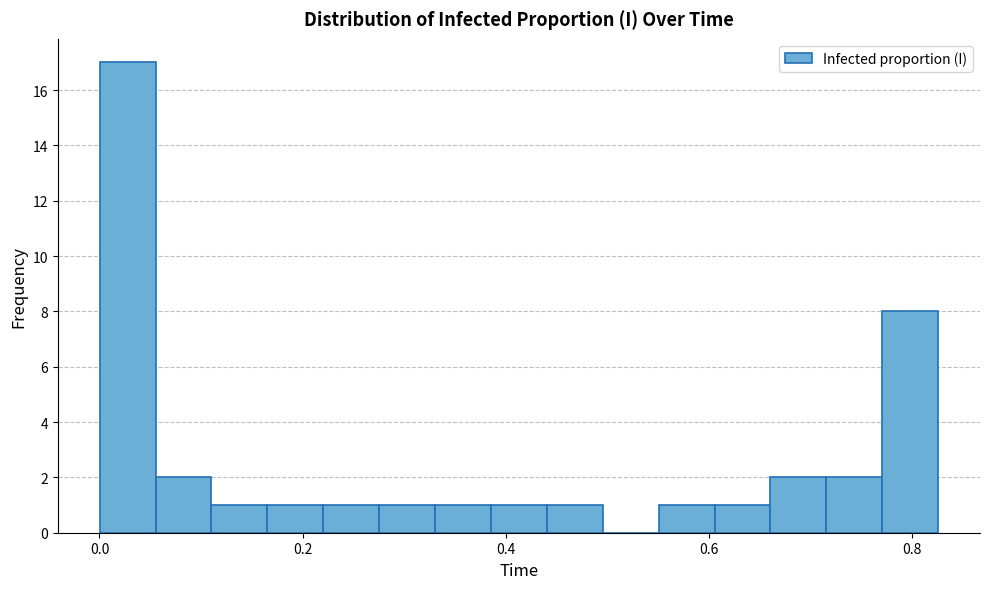

Around what value on the x-axis is the tallest bar? Give the approximate position of its centre, as read against the axis.

0.02